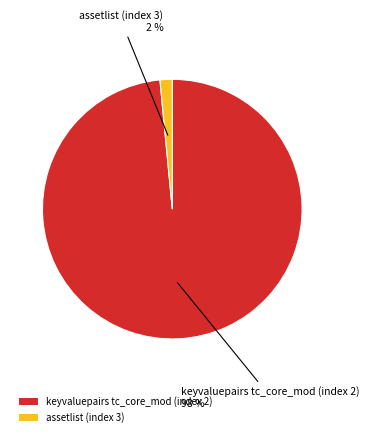

Is the sum of assetlist (index 3) and keyvaluepairs tc_core_mod (index 2) greater than half?

Yes